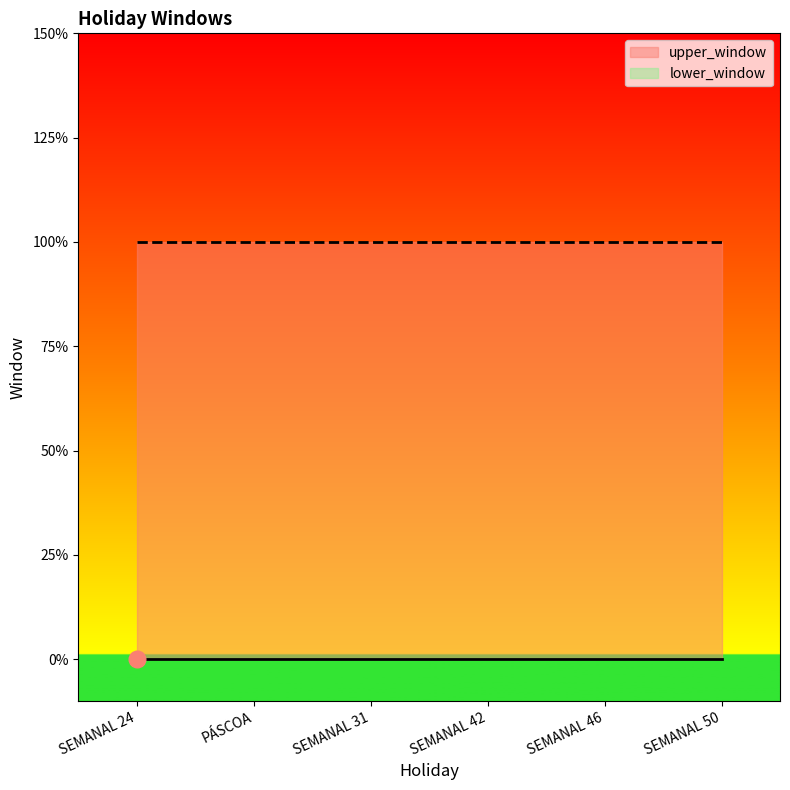

What is the approximate value of upper_window at SEMANAL 50?

1